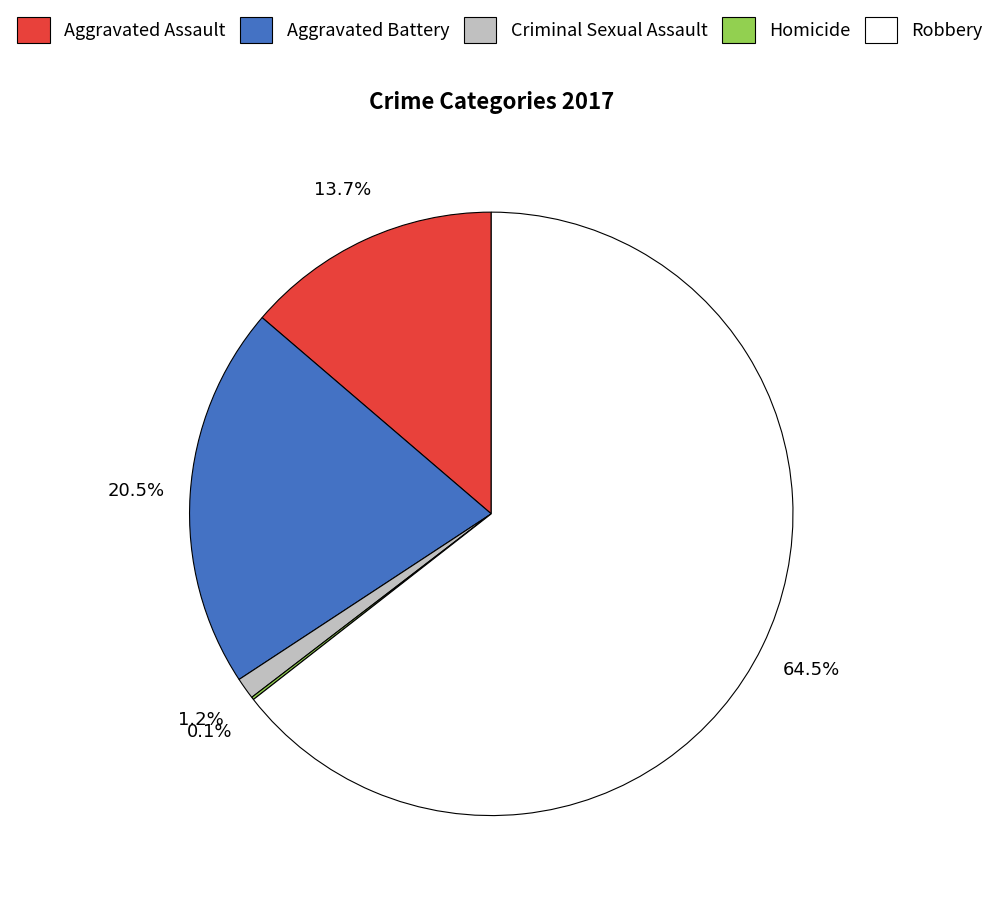

Which category has the biggest portion of the pie?

Robbery